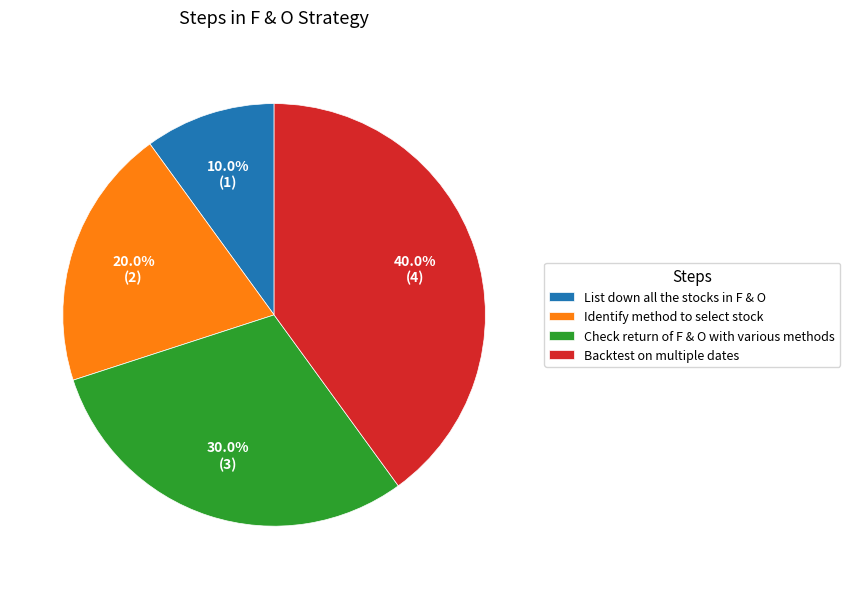

To the nearest percent, what is the difference between the Backtest on multiple dates and Identify method to select stock slice percentages?

20%